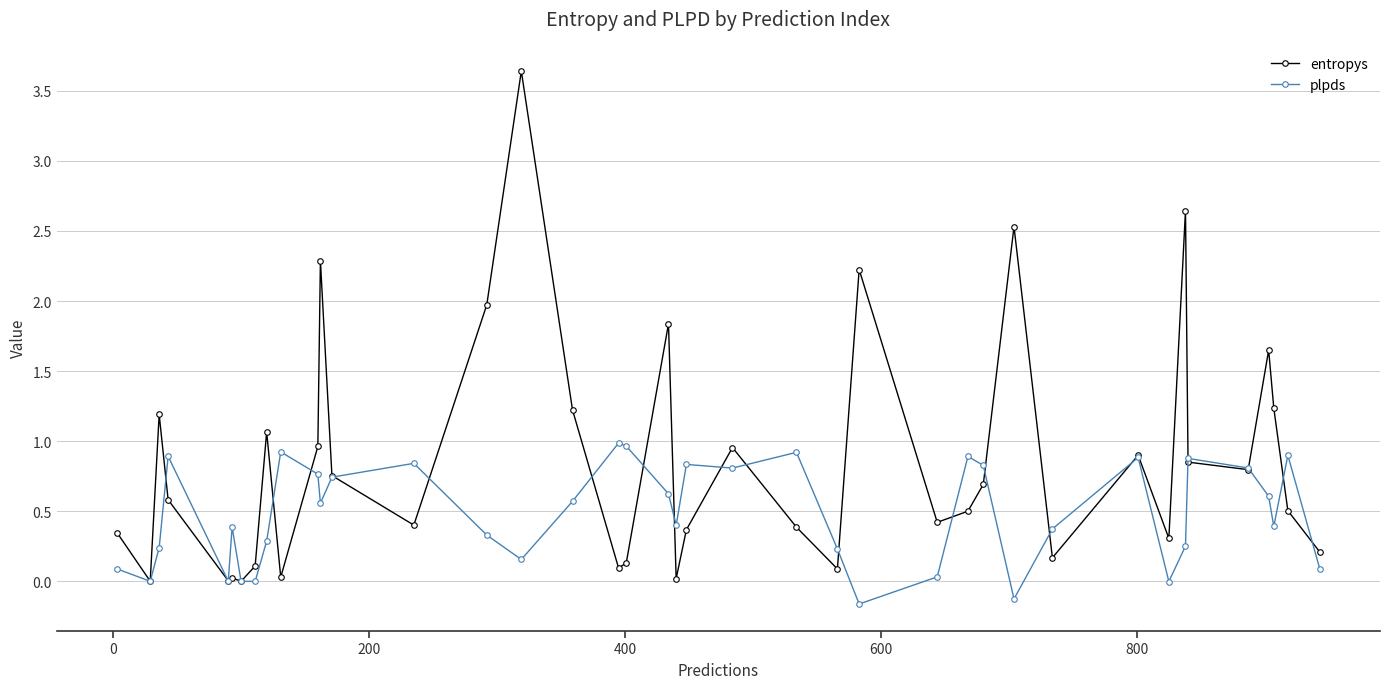

List the series in order of their peak value, highest first.

entropys, plpds